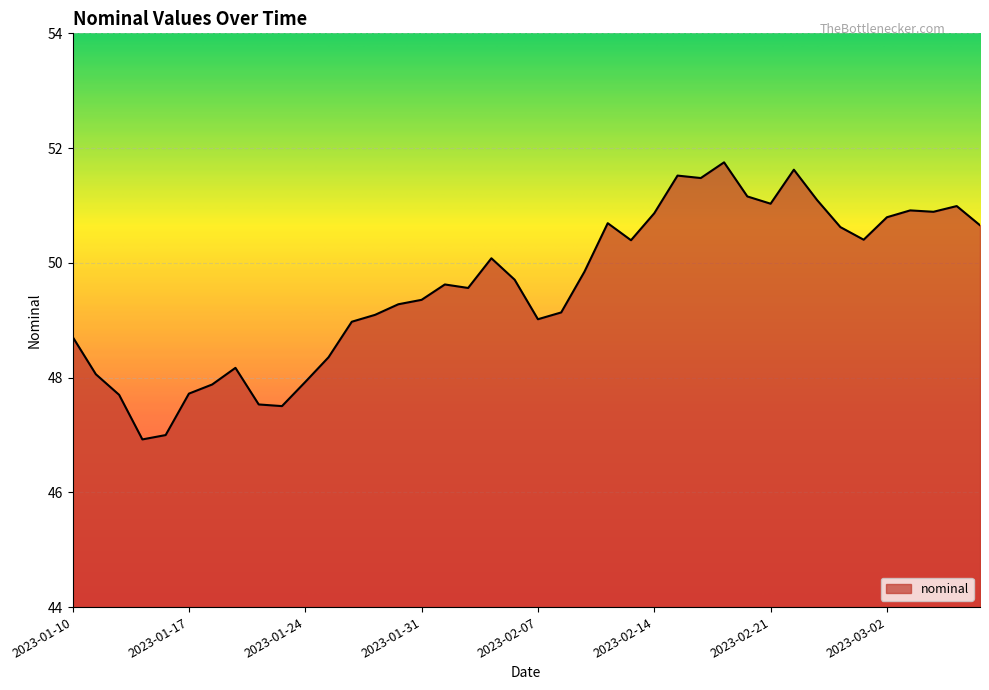

What is the difference between the maximum and minimum values?

4.8